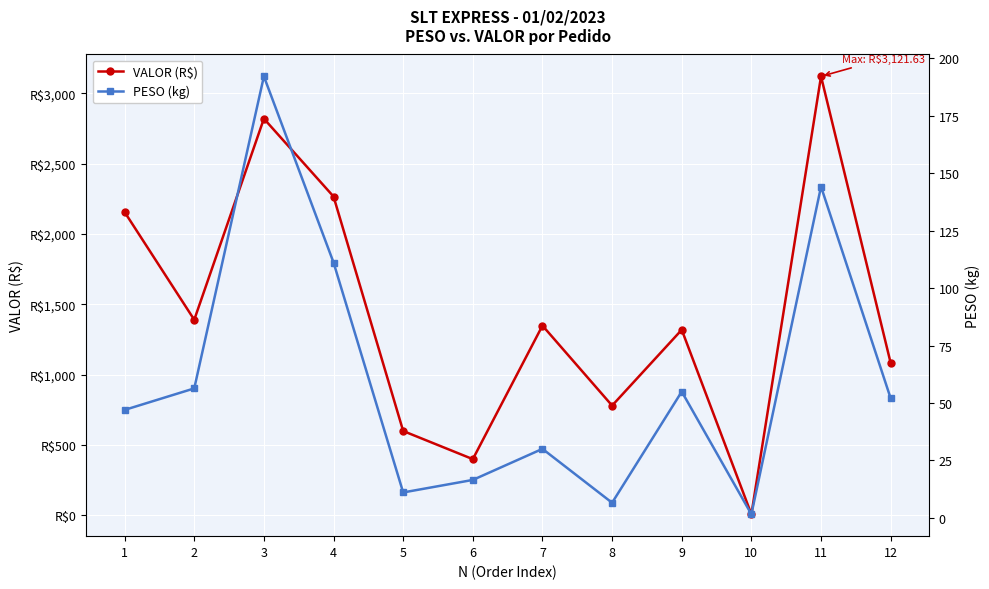

The VALOR (R$) series shows 780.6 at 8. True or false?

True